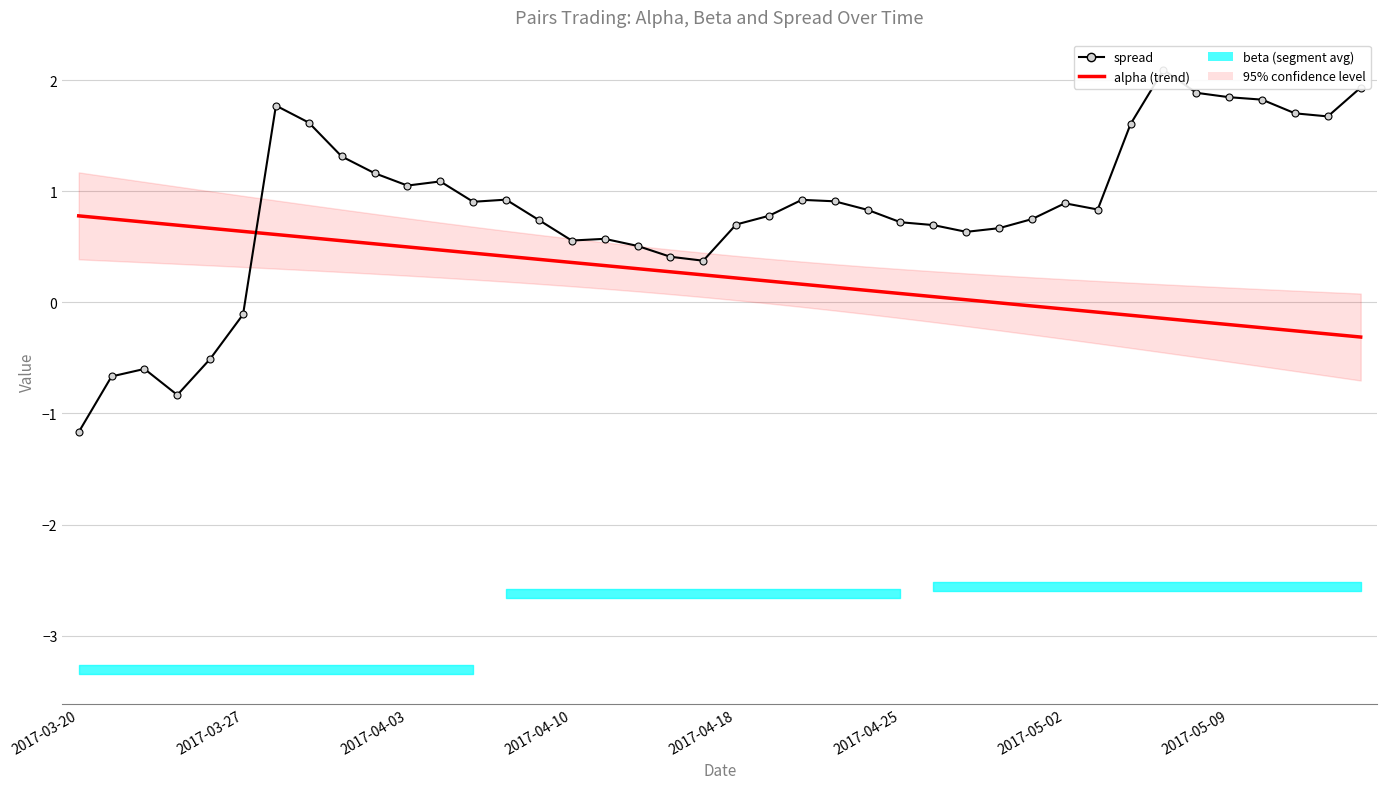

Which series has the largest total across all categories?

spread